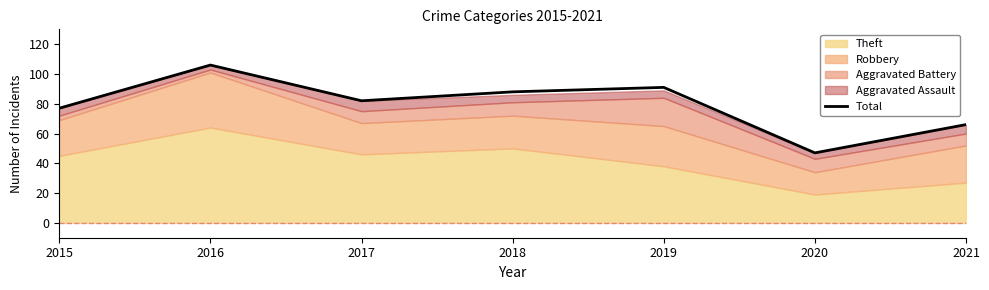

What is the value of the 4th point from the left?

88